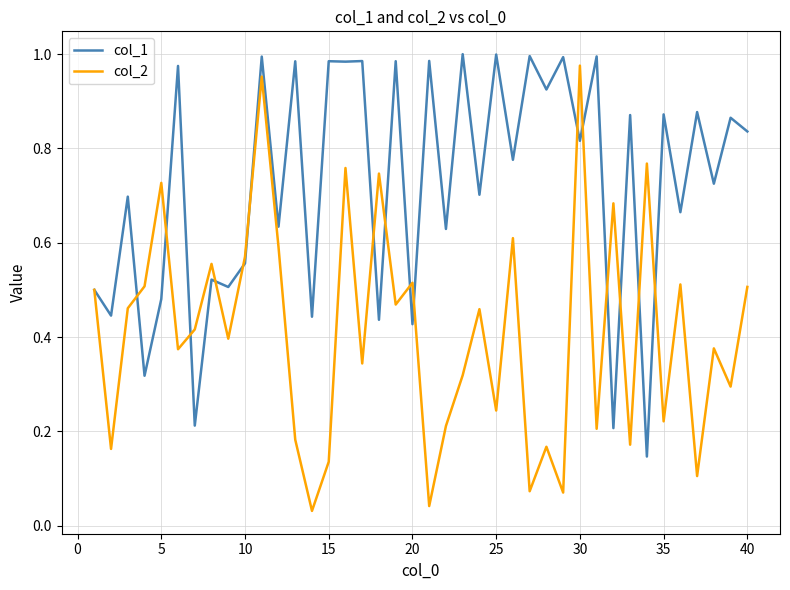

List the series in order of their overall mean, lowest first.

col_2, col_1